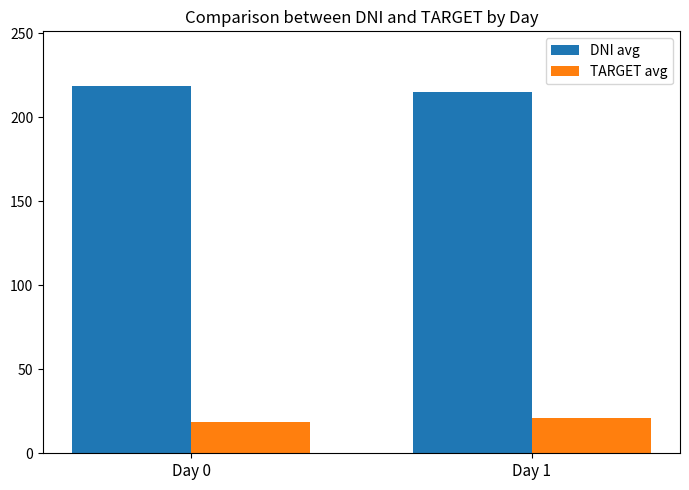

Reading right to left, what are all the values shown in this chart?

DNI avg: 215.1	218.4
TARGET avg: 20.8	18.5